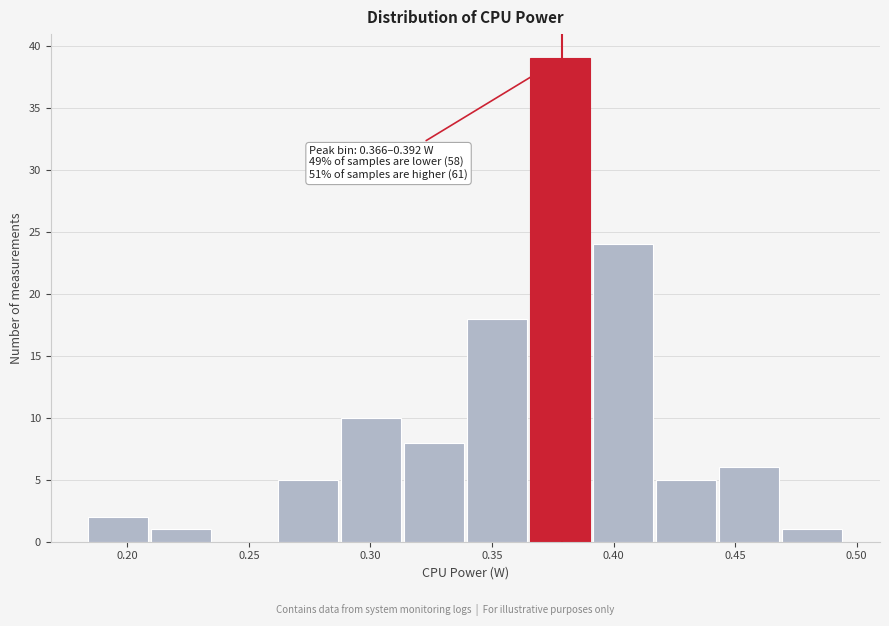

Over which range of the x-axis is the bar tallest?

0.365 to 0.390